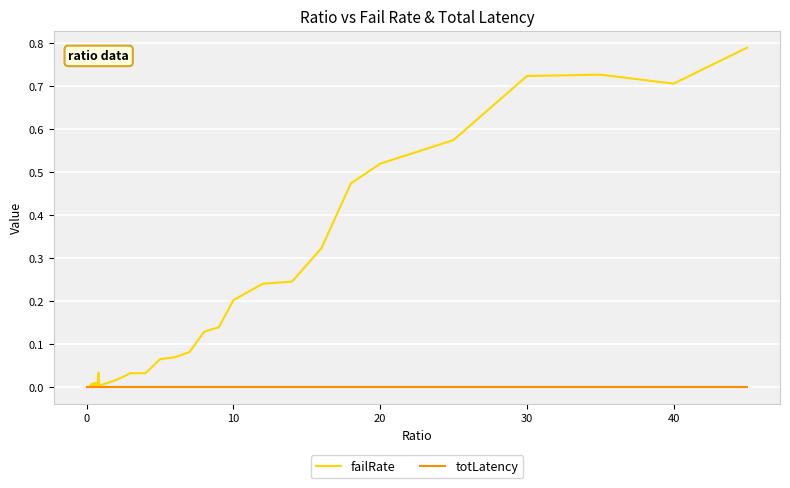

Which series has the largest total across all categories?

failRate